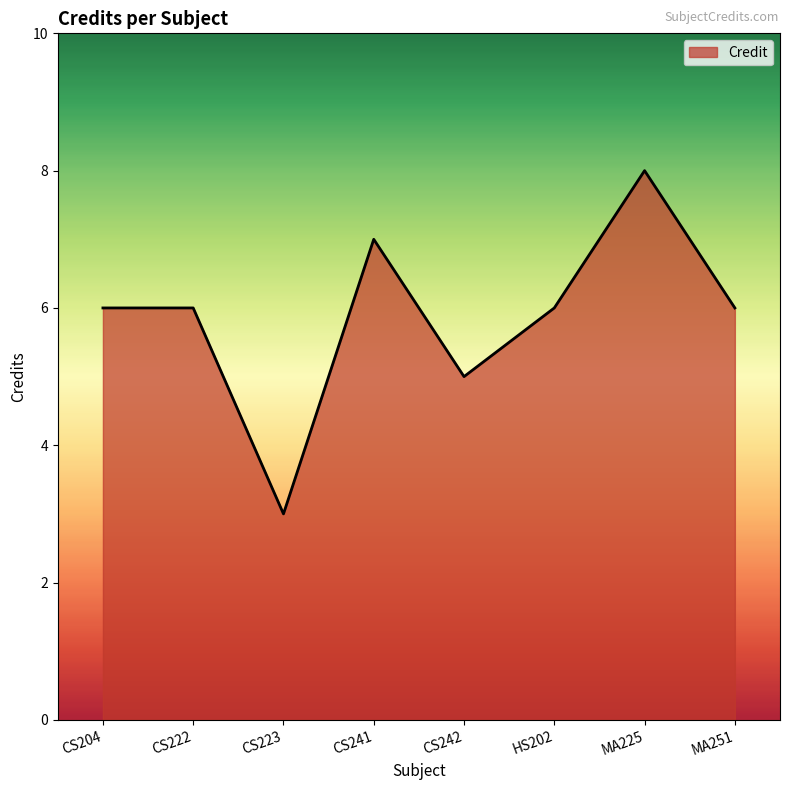

Reading left to right, transcribe all the data shown in this chart.

6	6	3	7	5	6	8	6